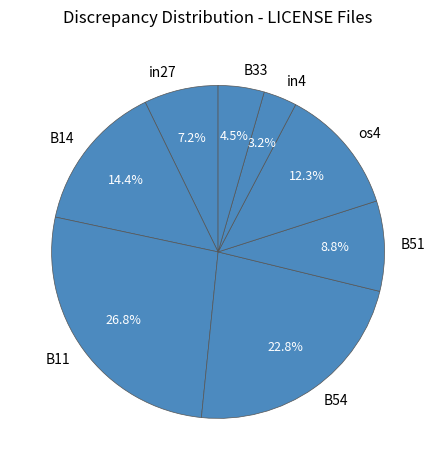

To the nearest percent, what is the average slice percentage?

12%